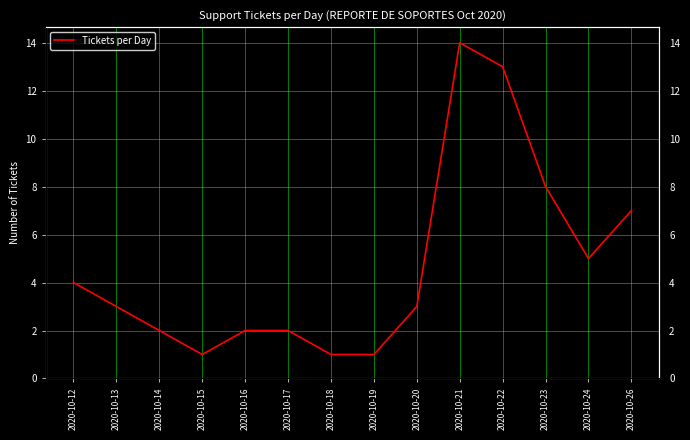

What is the difference between the maximum and minimum values?

13